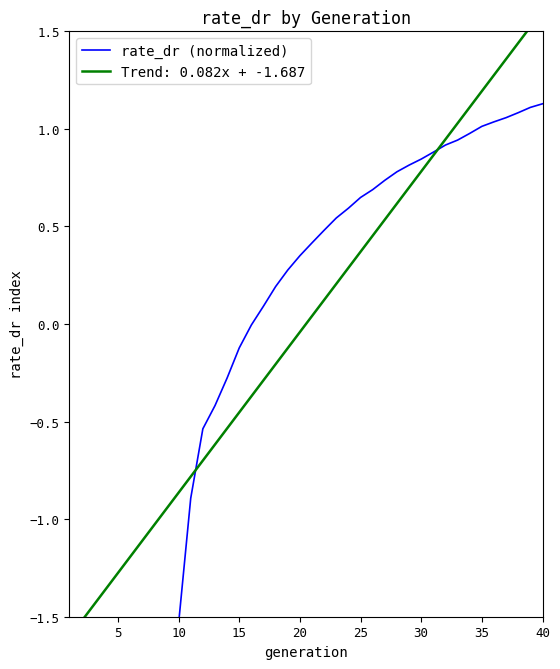

Reading right to left, transcribe all the data shown in this chart.

1.1	1.1	1.1	1.1	1.0	1.0	1.0	0.9	0.9	0.9	0.8	0.8	0.8	0.7	0.7	0.6	0.6	0.5	0.5	0.4	0.4	0.3	0.2	0.1	-0.0	-0.1	-0.3	-0.4	-0.5	-0.9	-1.5	-1.5	-1.5	-1.5	-1.5	-1.5	-1.5	-1.5	-1.5	-1.5